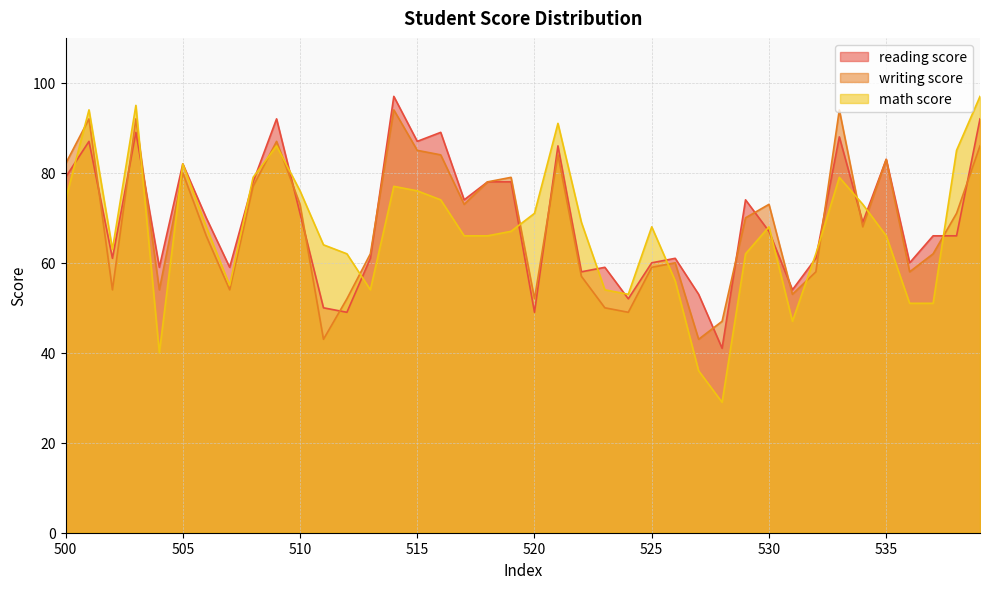

What is the maximum value shown in the chart?

97